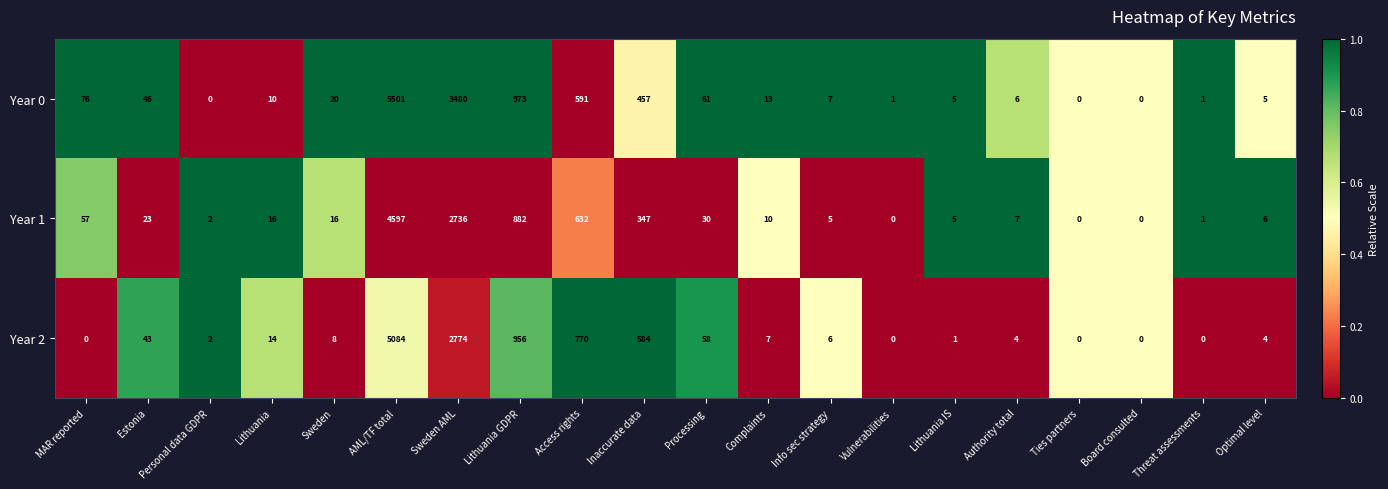

How many categories are shown in the chart?

20